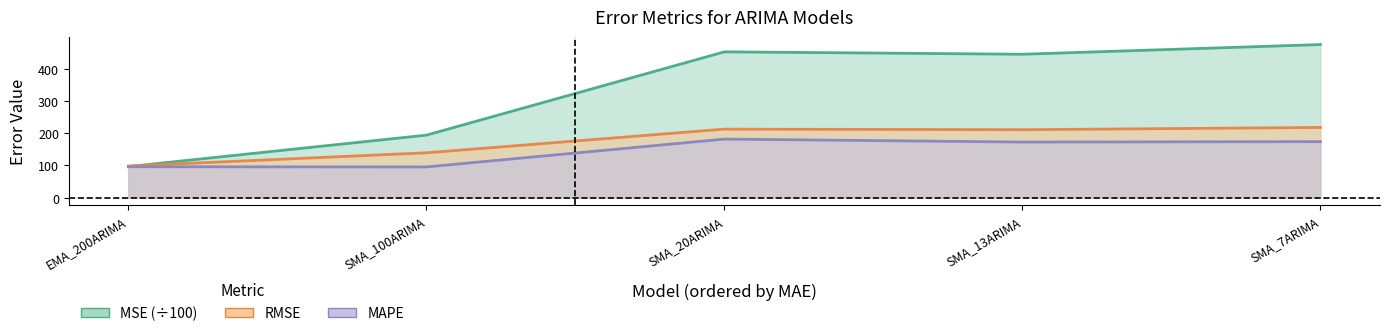

Rank the categories by Mean Absolute Percentage Error FOR TEST DATA value from highest to lowest.

SMA_20ARIMA, SMA_7ARIMA, SMA_13ARIMA, EMA_200ARIMA, SMA_100ARIMA